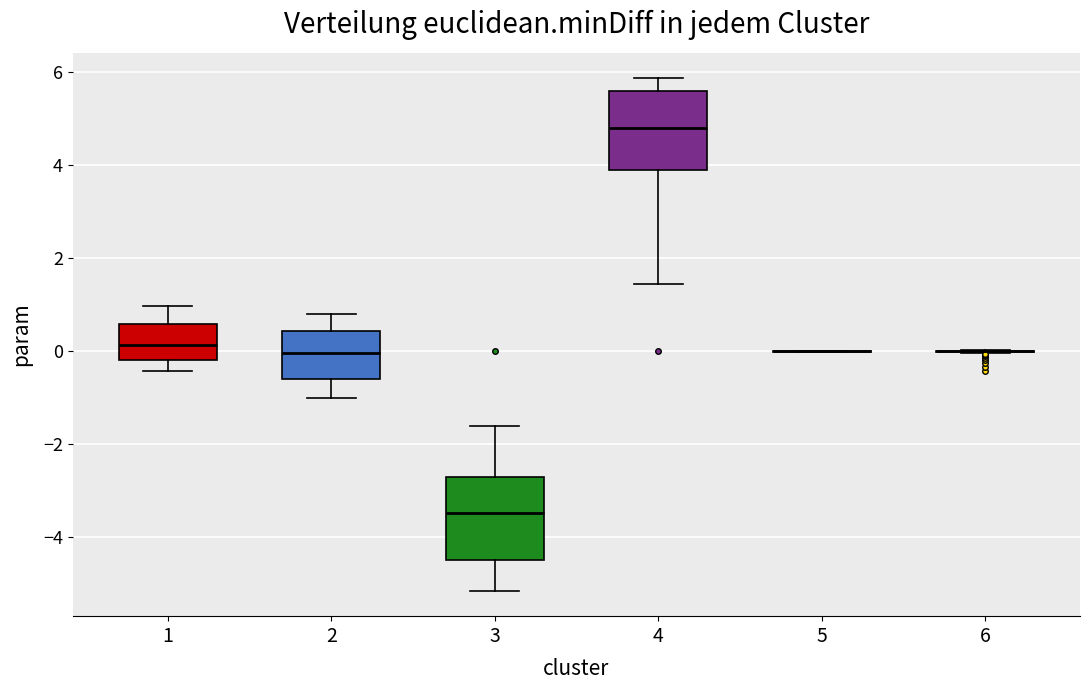

Where does the median line of the box at x = 2 sit on the y-axis? The values are not printed on the chart, so give them approximately, as read against the axis.

0.0